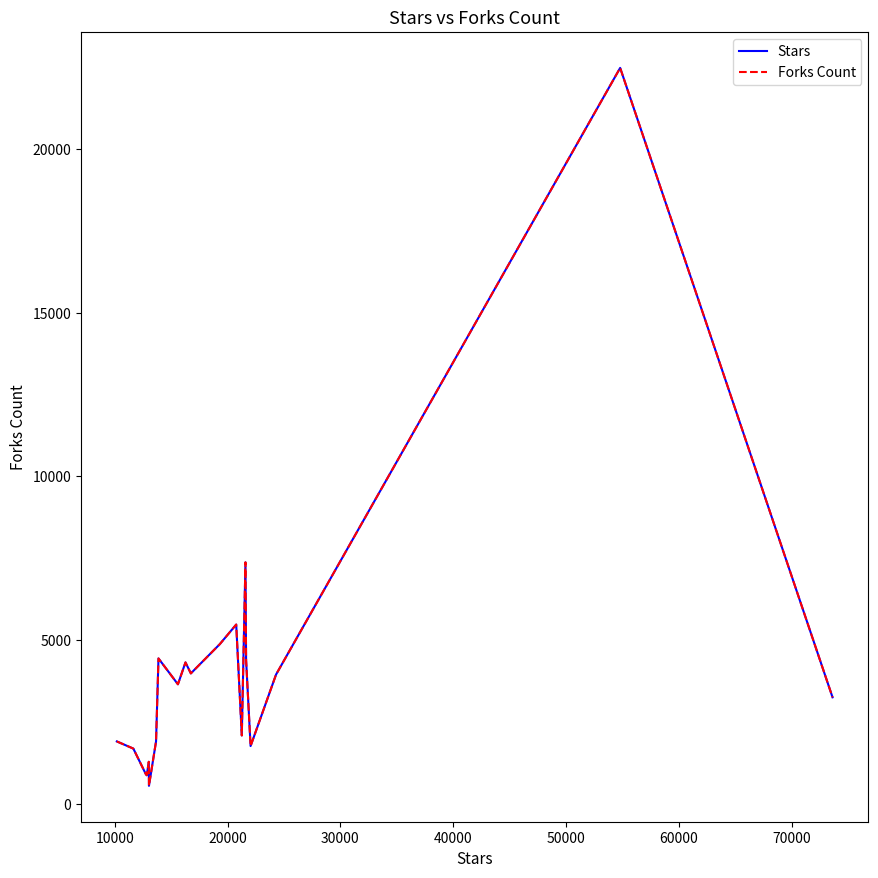

True or false: Stars and Forks Count intersect in this chart.

False